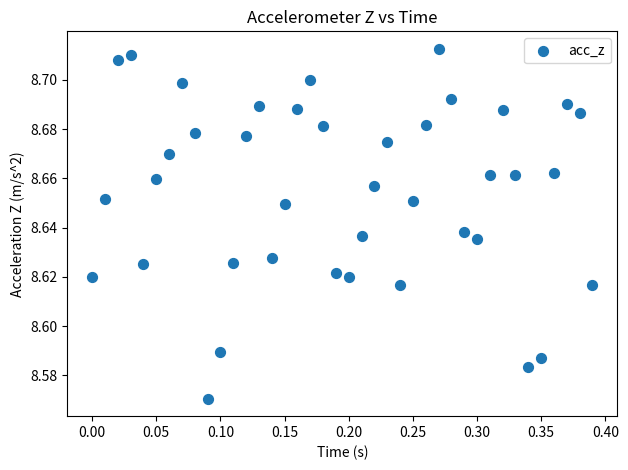

What is the range of X values (max minus min)?

0.4